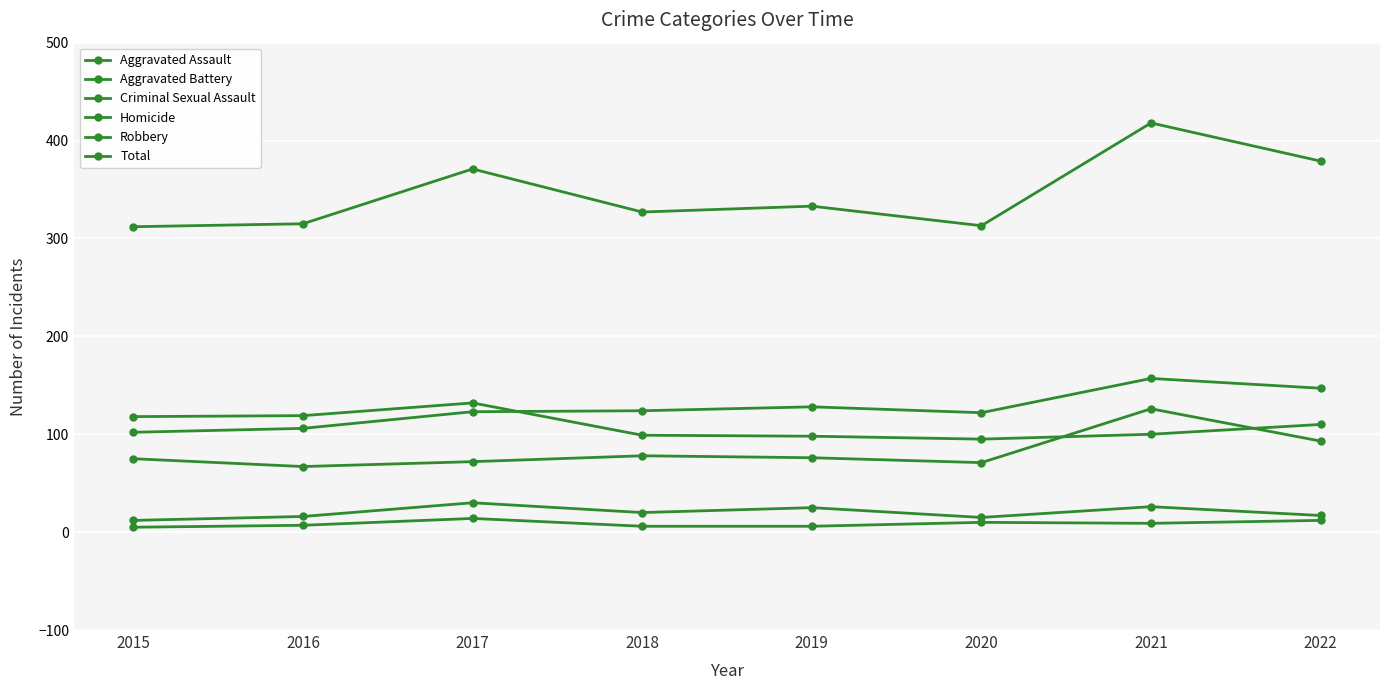

How many values in the Aggravated Assault series are below 76?

4